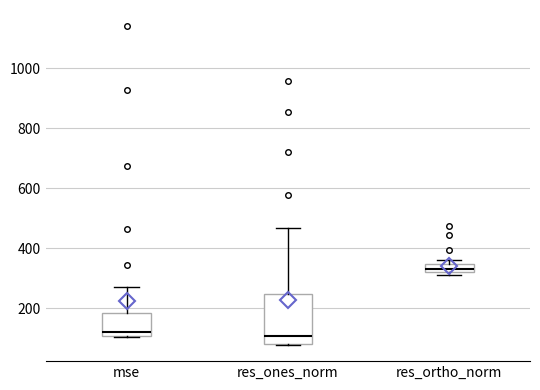

Which box has the highest median line?

res_ortho_norm